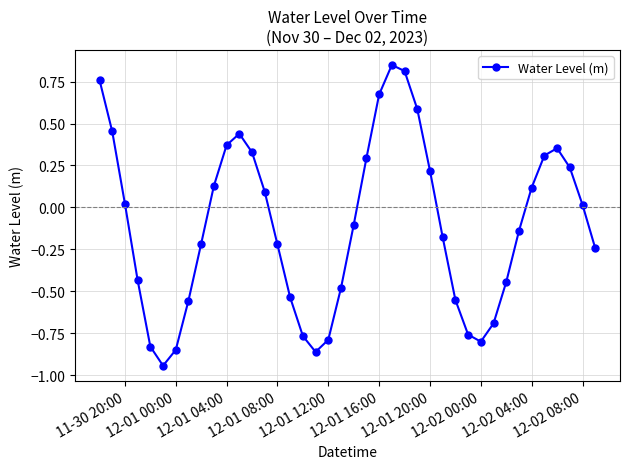

What is the difference between the maximum and second lowest values?

1.7